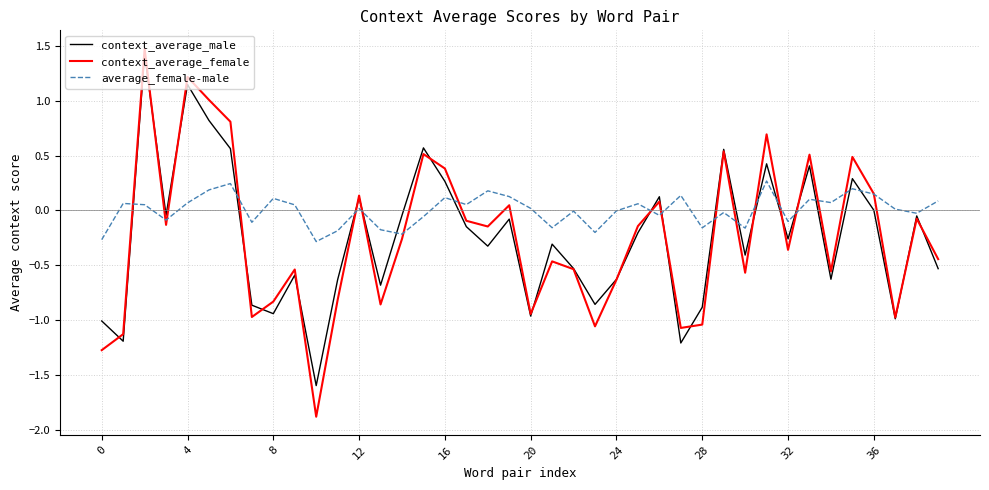

Is this an area chart (filled region under the line)?

No